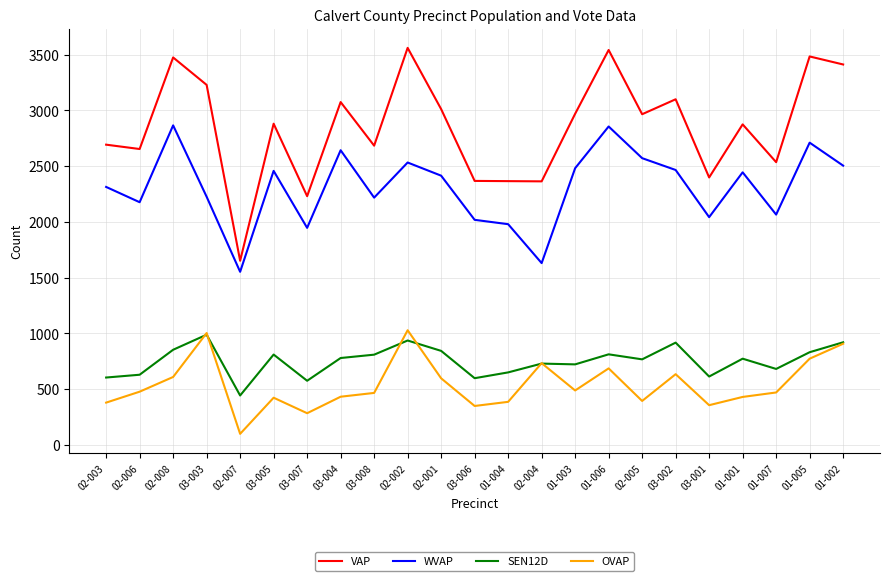

At 01-007, list the series in order from largest to smallest.

VAP, WVAP, SEN12D, OVAP